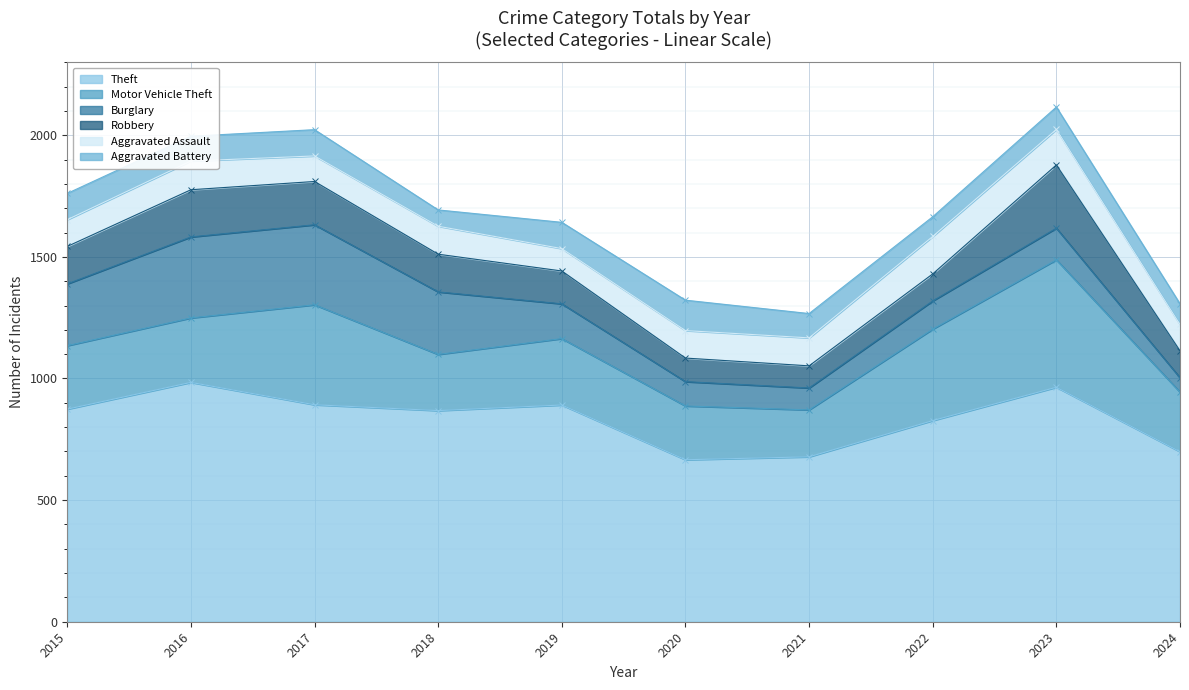

Which label corresponds to the smallest value in the chart?

2024